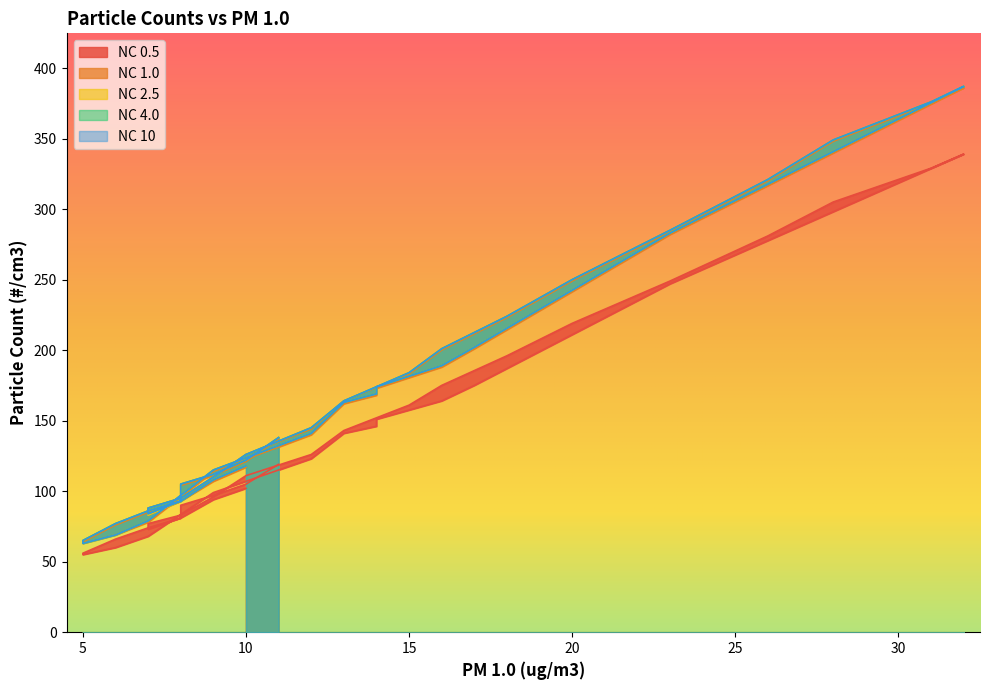

What is the difference between the maximum and minimum values in the NC 4.0 series?

324